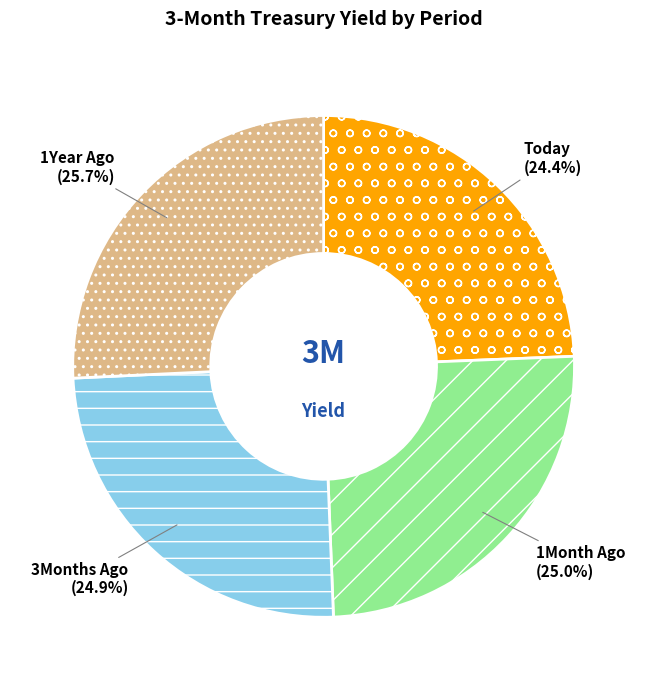

How many slices are in this pie chart?

4